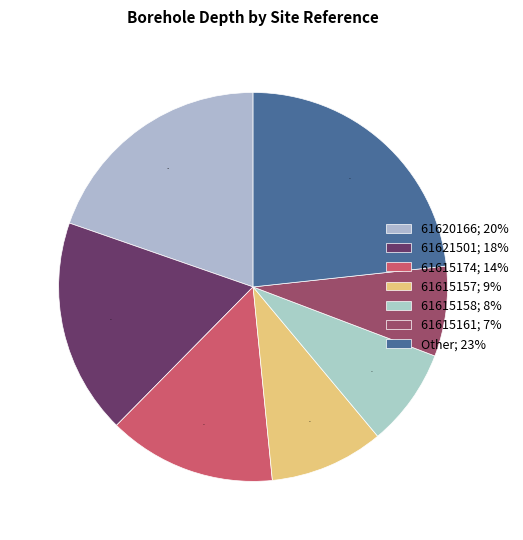

How many slices are in this pie chart?

7